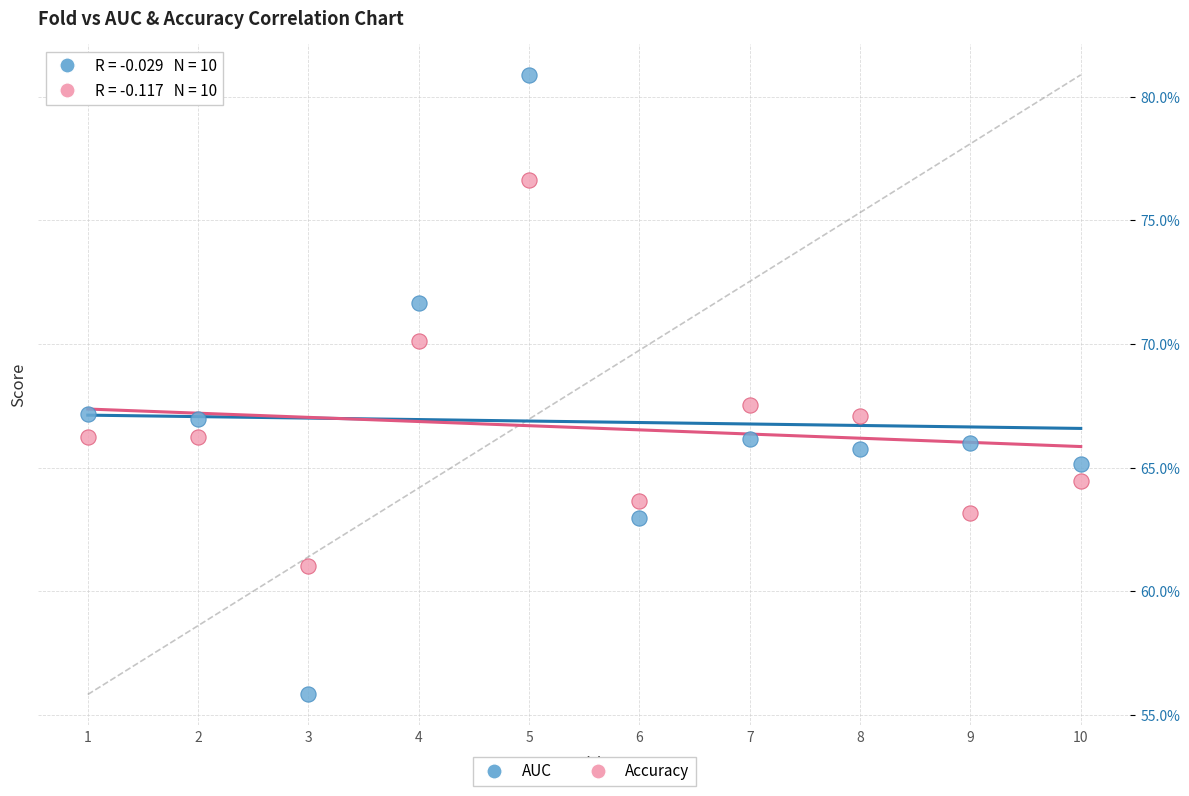

Which series has the widest spread of Y values?

AUC